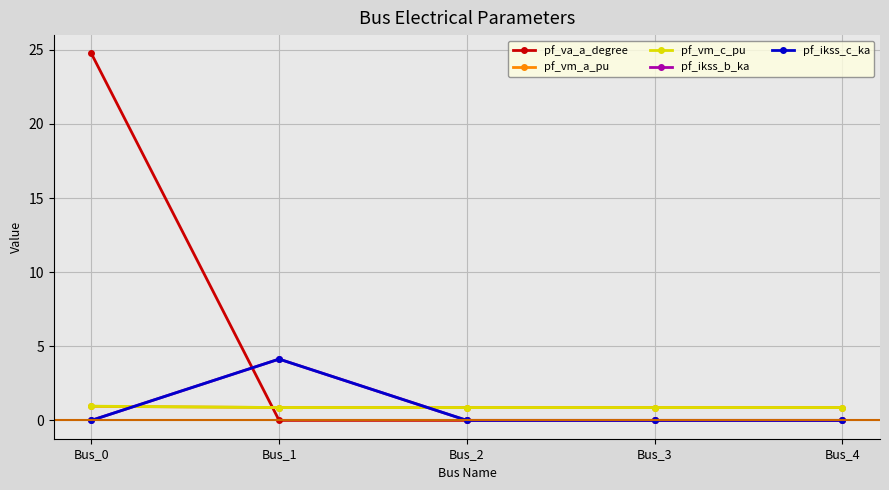

Is the value of pf_vm_c_pu at Bus_2 greater than the value of pf_ikss_b_ka at Bus_2?

Yes